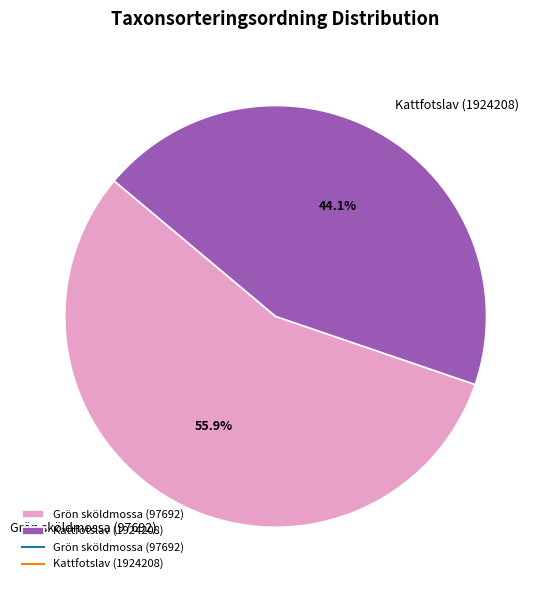

Is there a majority slice in this chart?

Yes